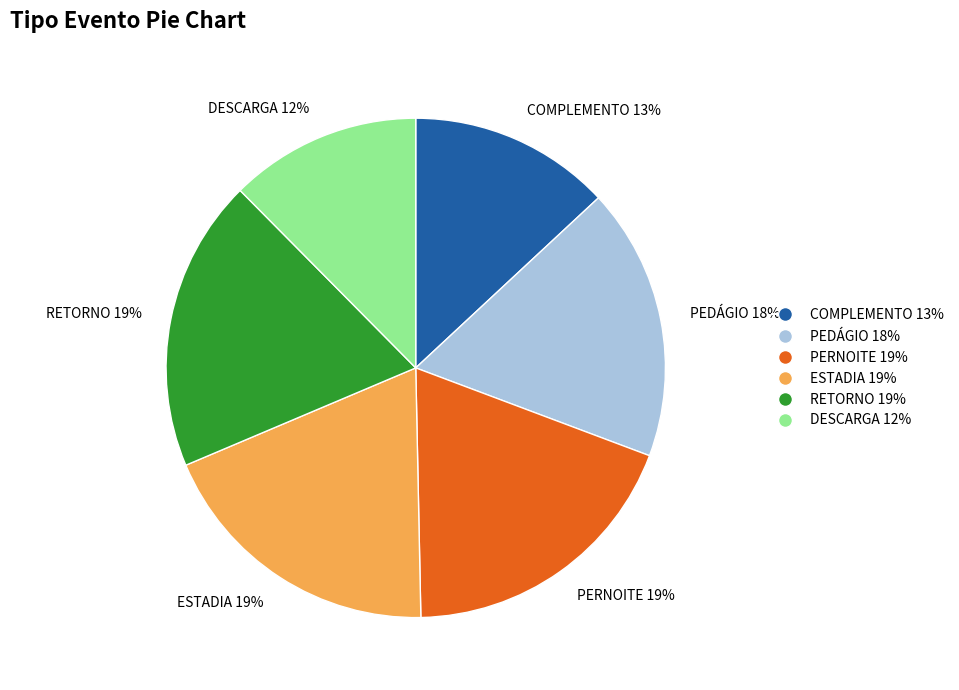

How many segments does this pie chart have?

6